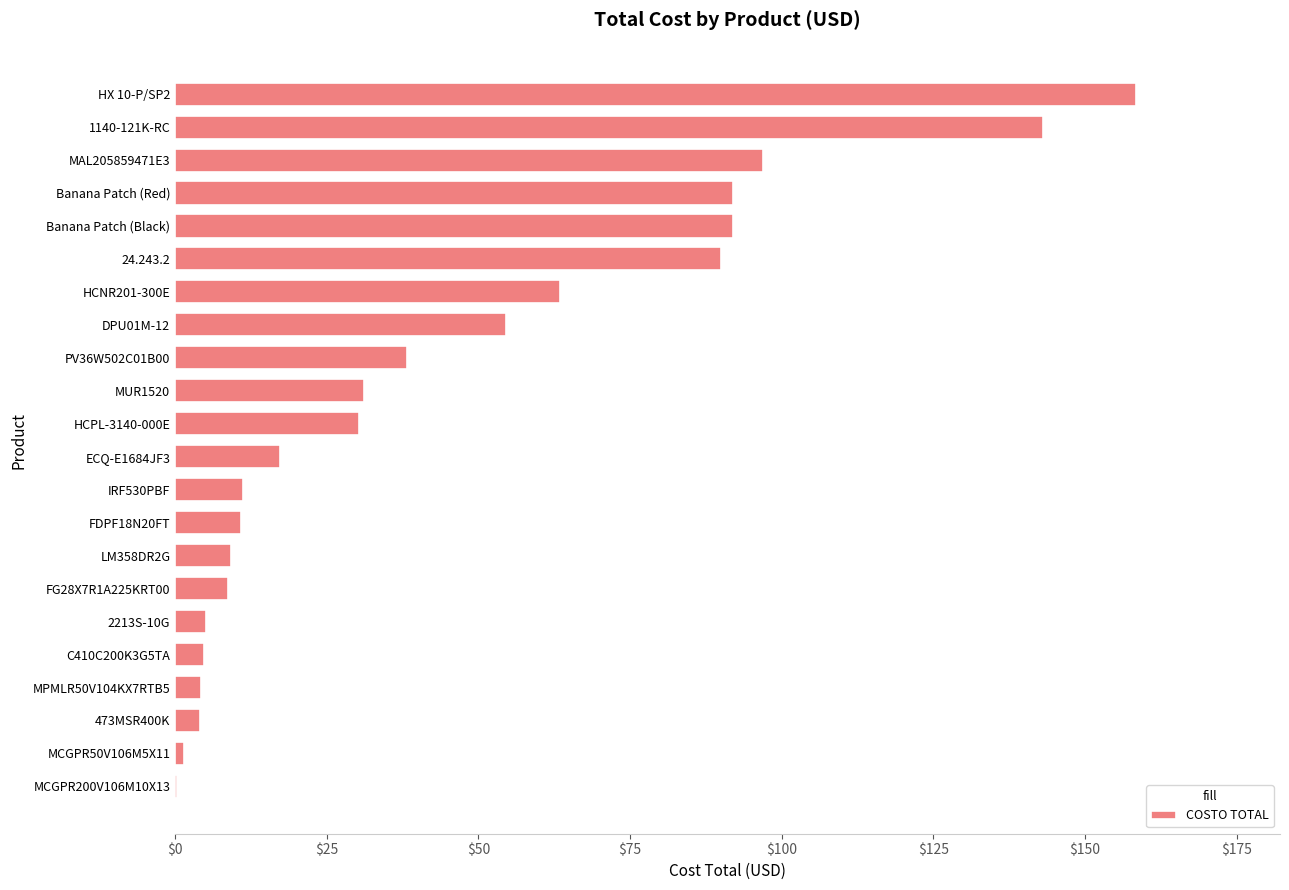

What value does the data have at Banana Patch (Red)?

91.9